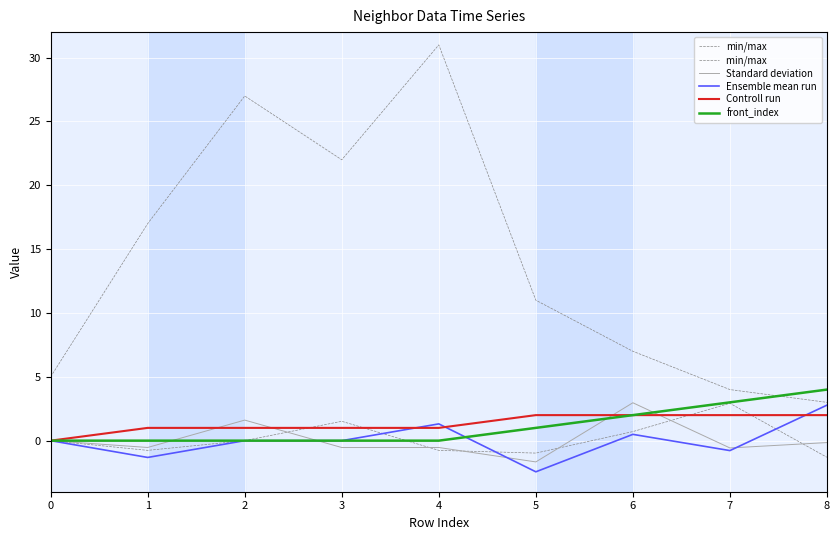

Which category has the lowest value across all series?

5